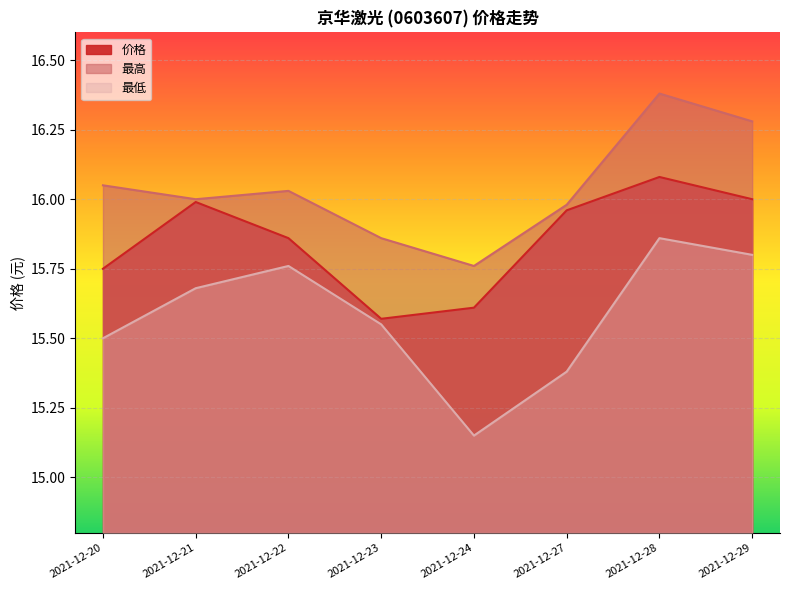

Which series changed the most between 2021-12-22 and 2021-12-28?

最高